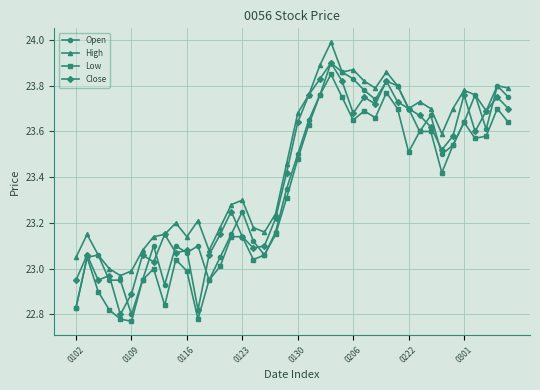

What are all the series names shown in the legend?

Open, High, Low, Close